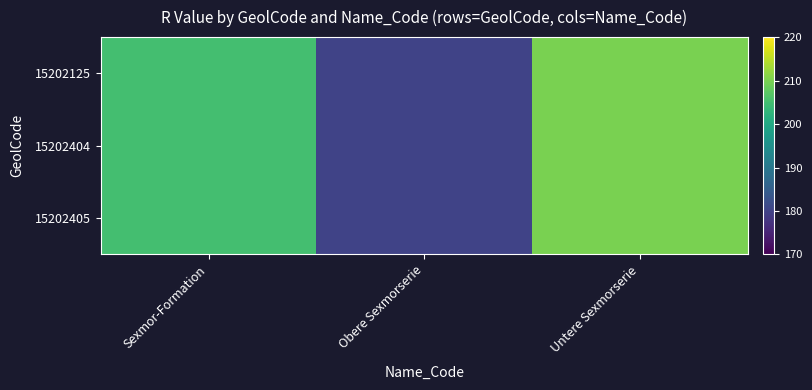

Count the number of categories in the chart.

3